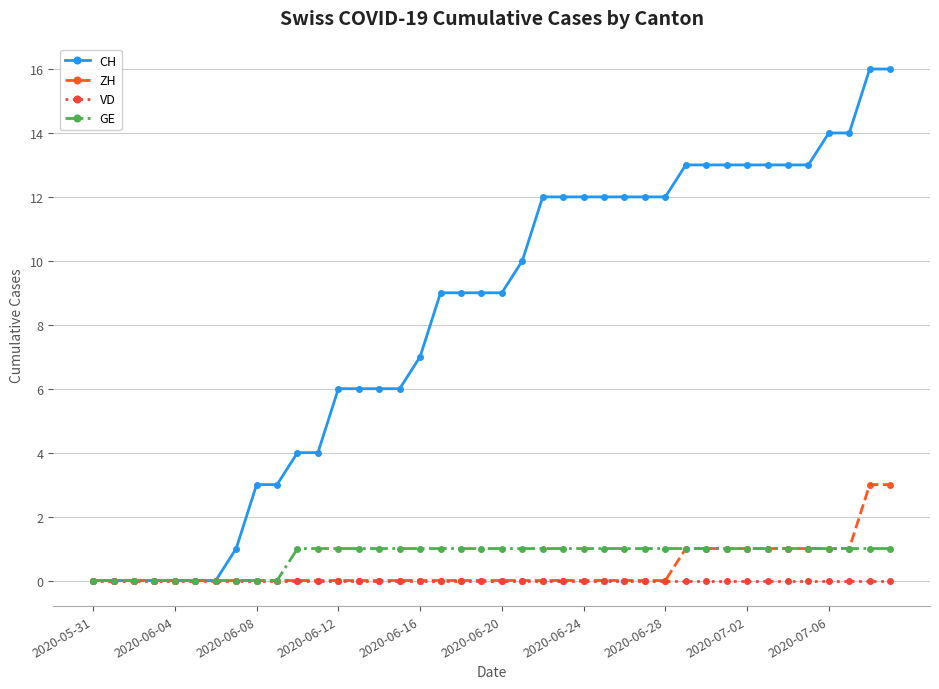

How many data points does each series have?

40